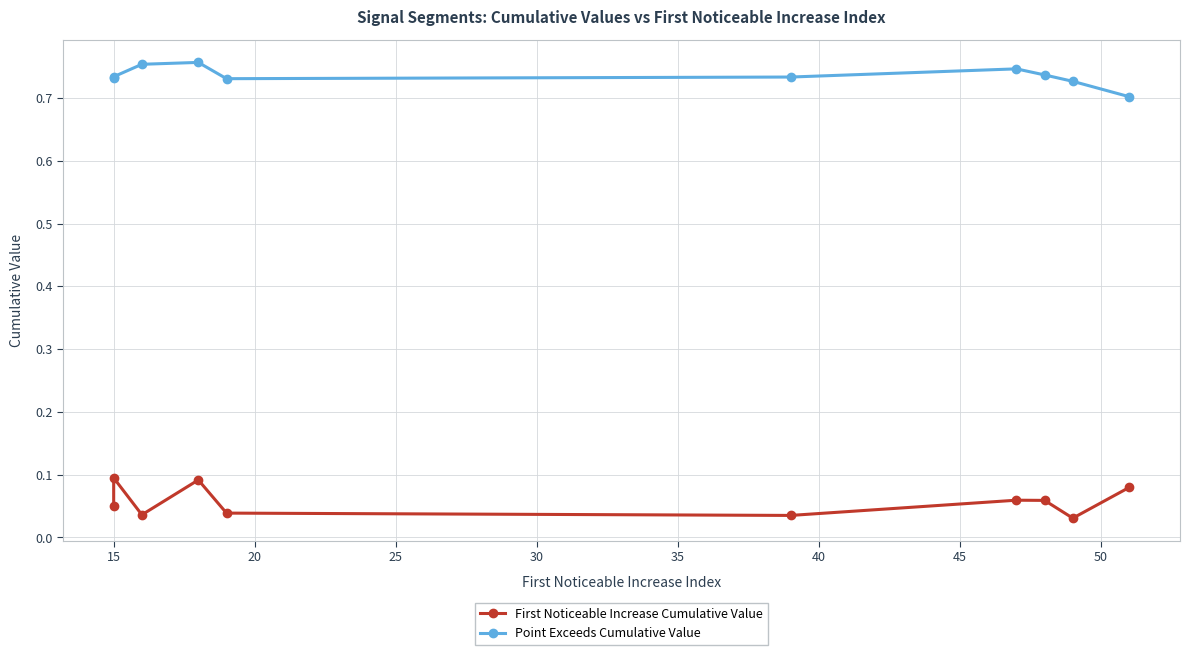

True or false: Point Exceeds Cumulative Value has a value of 1.0 at 25.

False